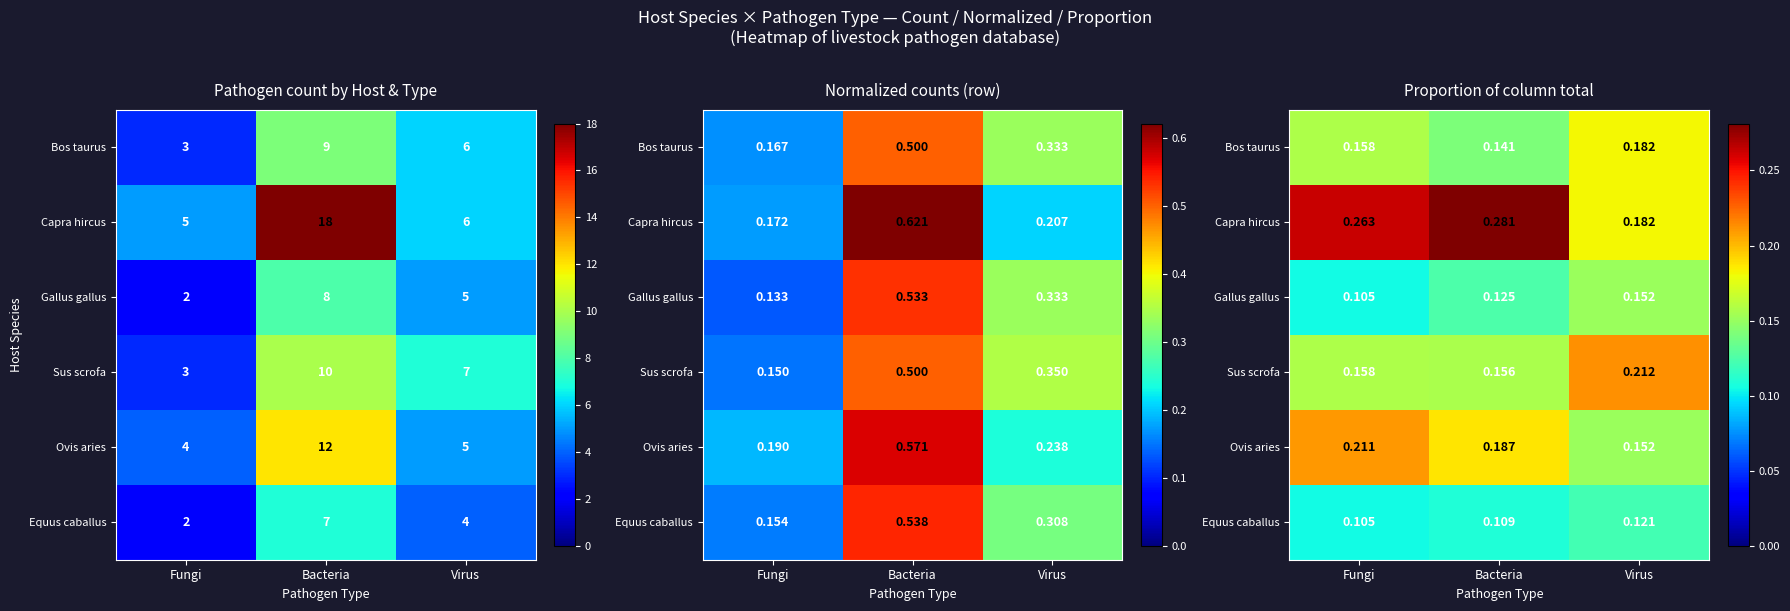

At which category is the sum across all series the highest?

Bacteria